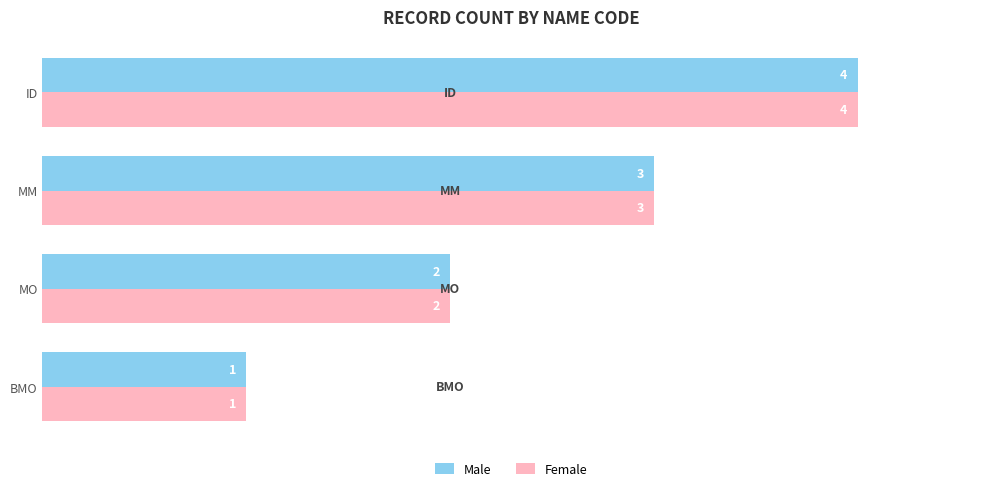

What is the difference between the Male values at ID and BMO?

3